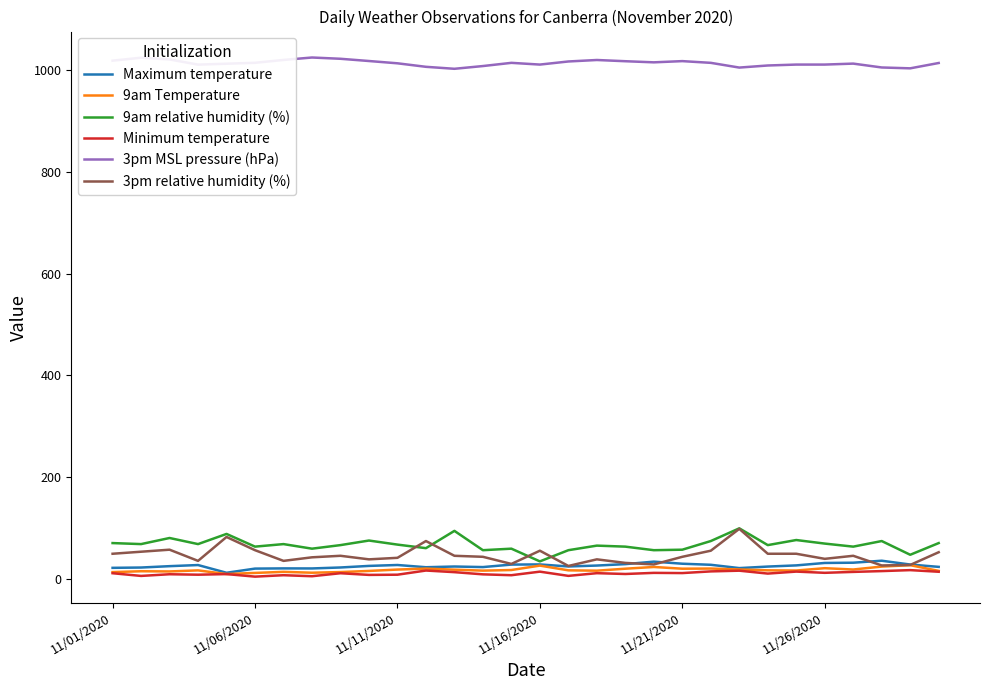

What is the greatest value displayed?

1025.1